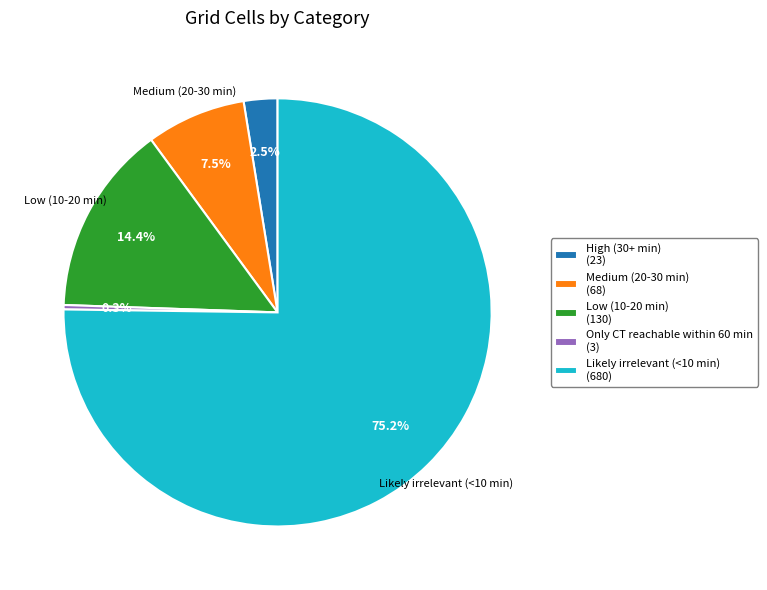

Is the sum of Likely irrelevant (<10 min) and Only CT reachable within 60 min greater than half?

Yes